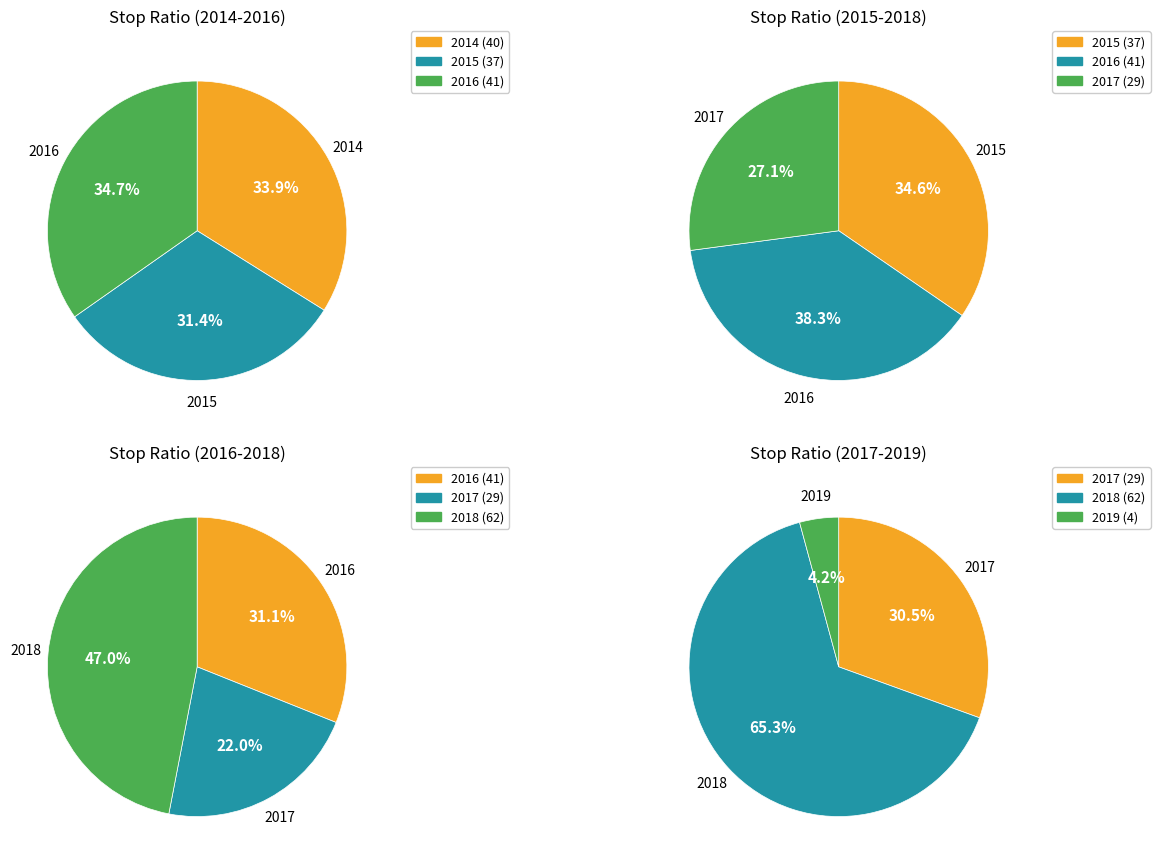

To the nearest percent, what portion does 2017 represent?

14%